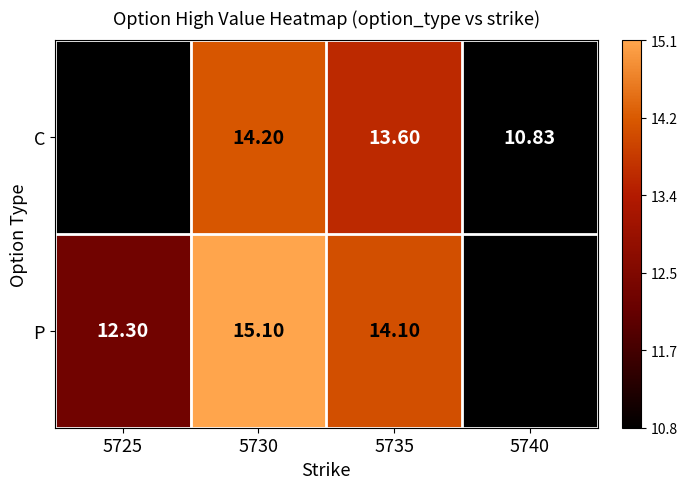

Rank the series at 5730 from lowest to highest value.

C, P